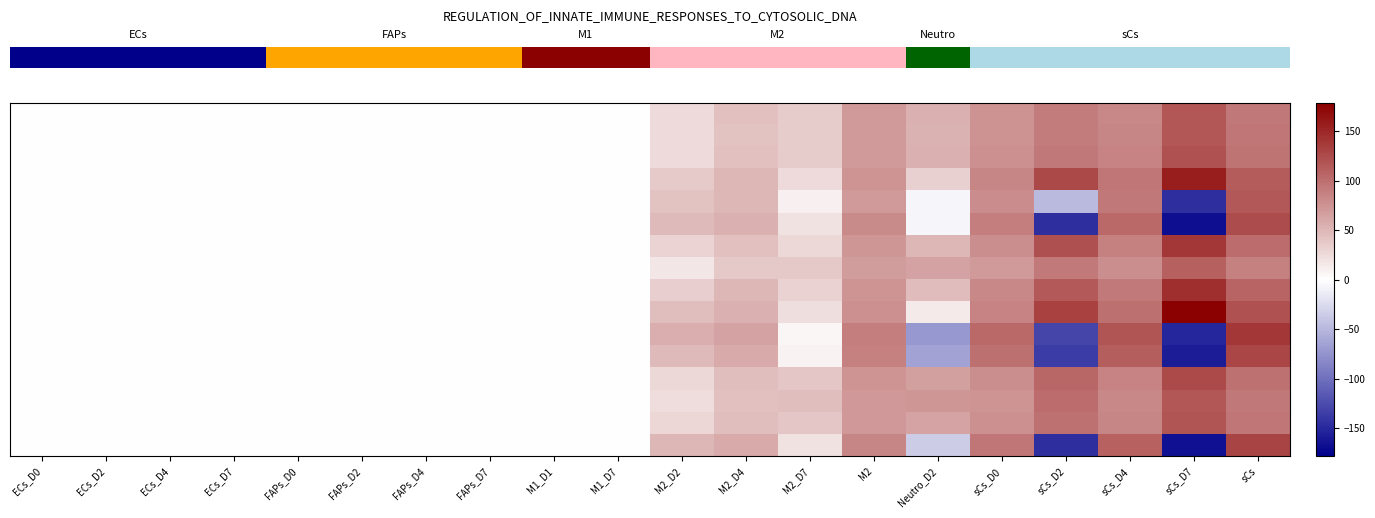

At how many categories does at least one series exceed 7?

10